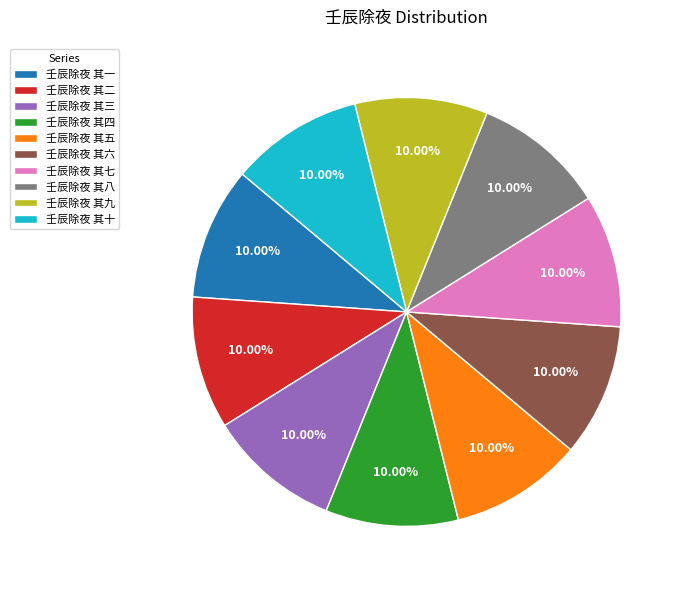

Does any single category account for the majority?

No